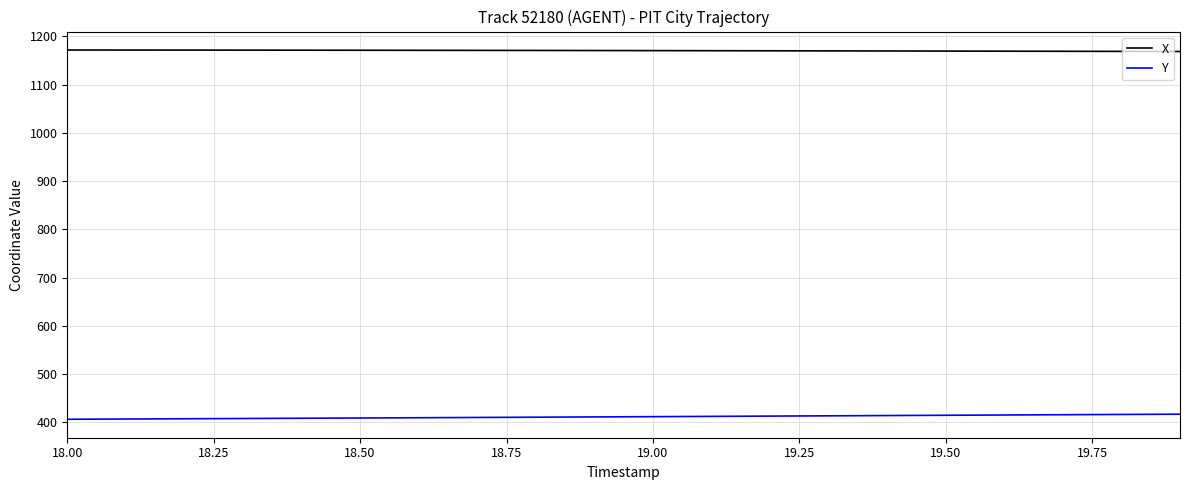

Rank the series by their maximum value, from lowest to highest.

Y, X